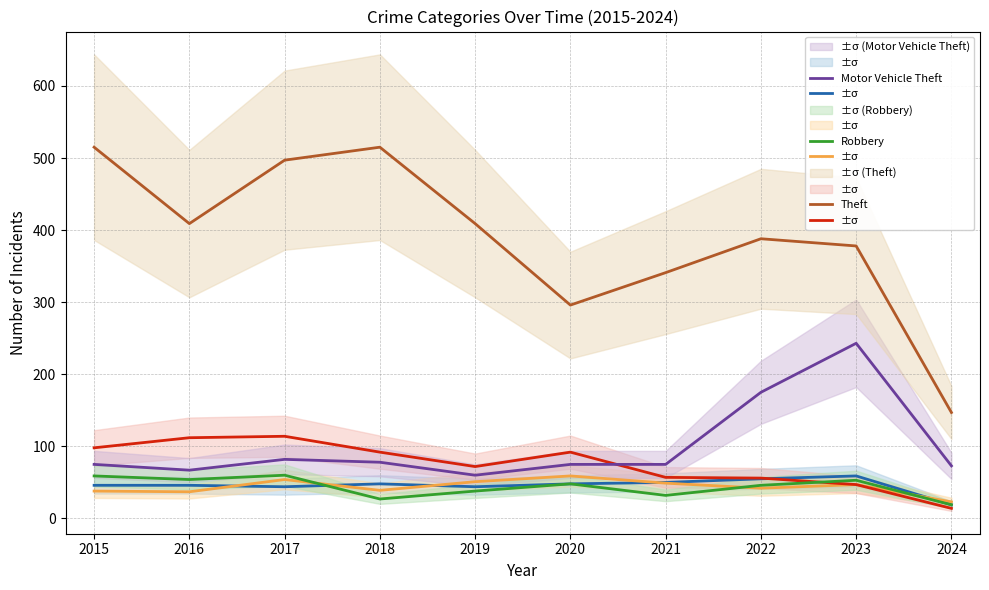

What is the sum of all Motor Vehicle Theft values?

1003